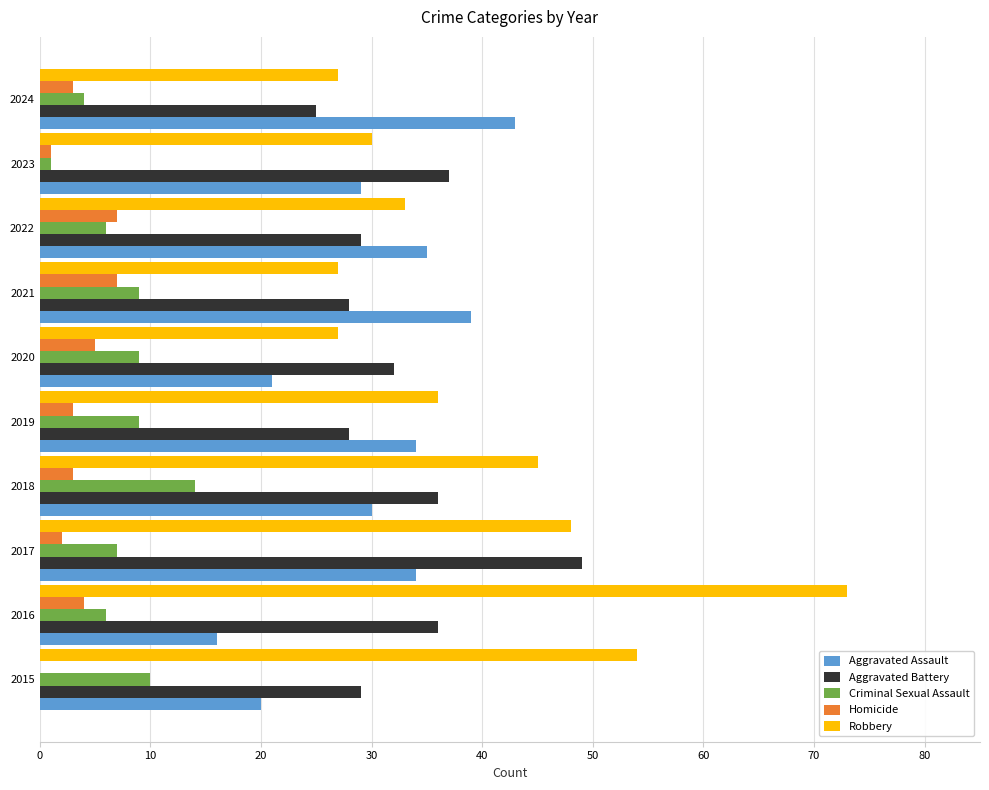

What is the sum of the Homicide values at 2016 and 2022?

11